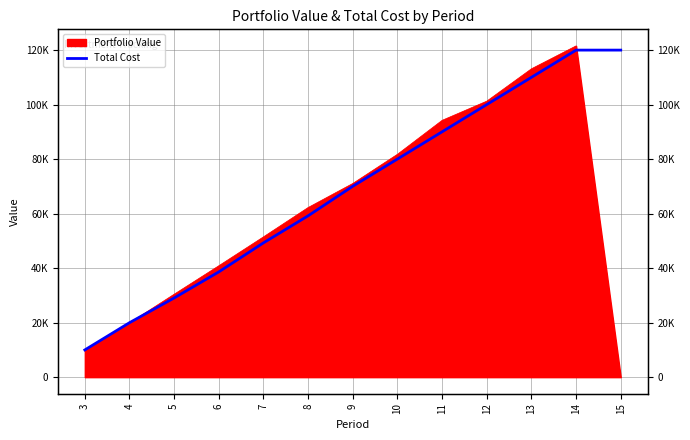

Read the value at 9.

70111.7